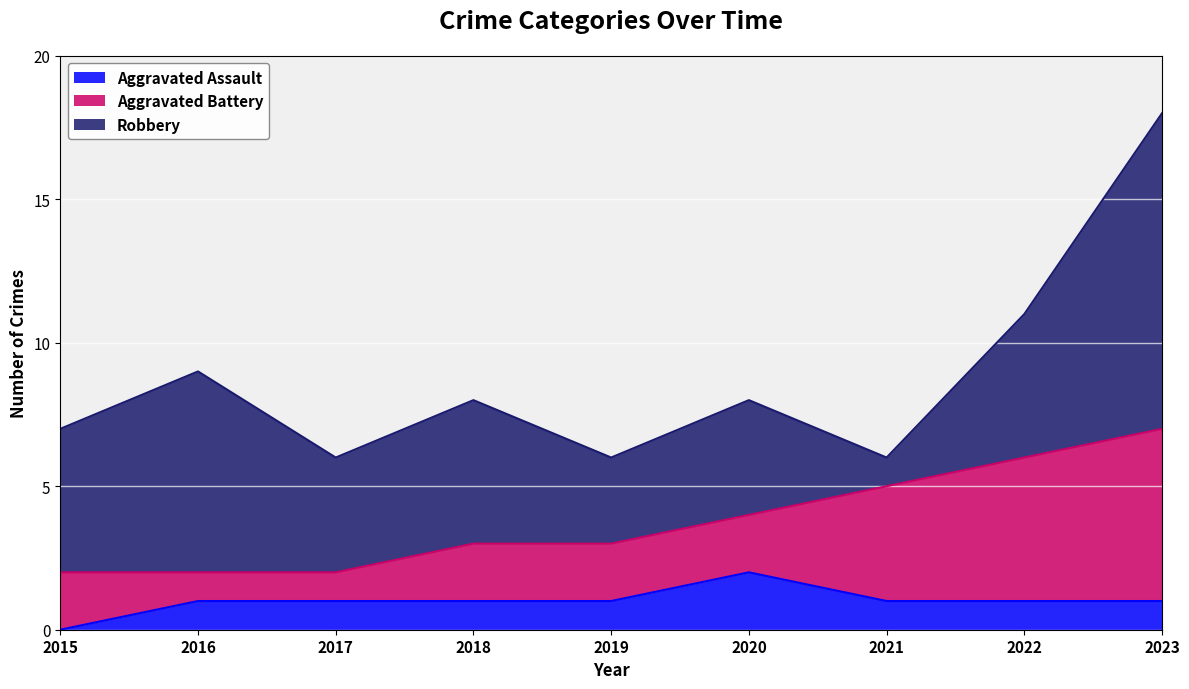

True or false: Robbery and Aggravated Assault cross at least once.

False